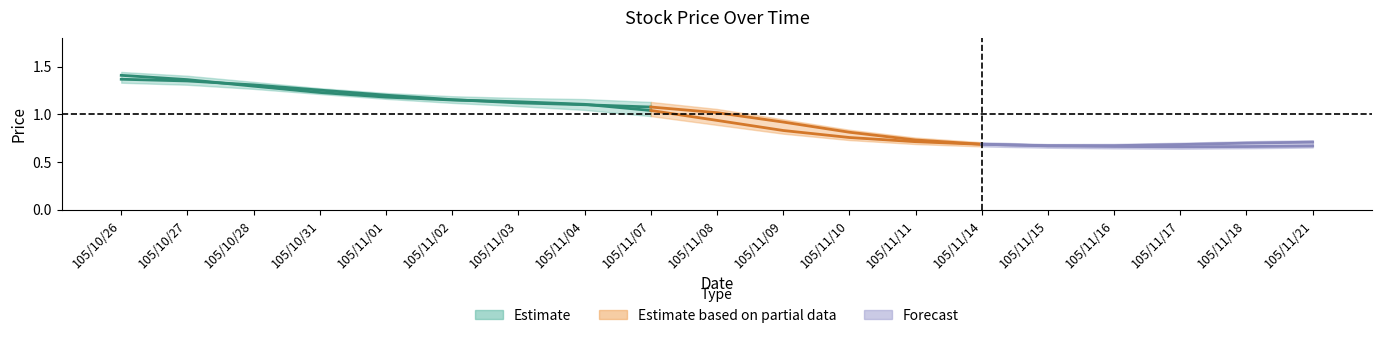

The value of high at 105/11/18 is 0.5. True or false?

False